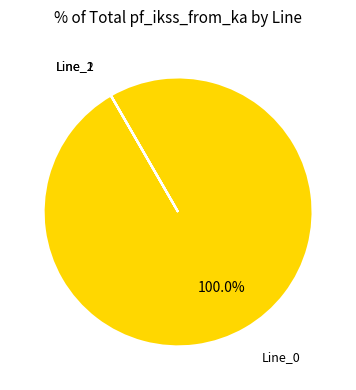

Is there any slice that represents more than half of the pie?

Yes